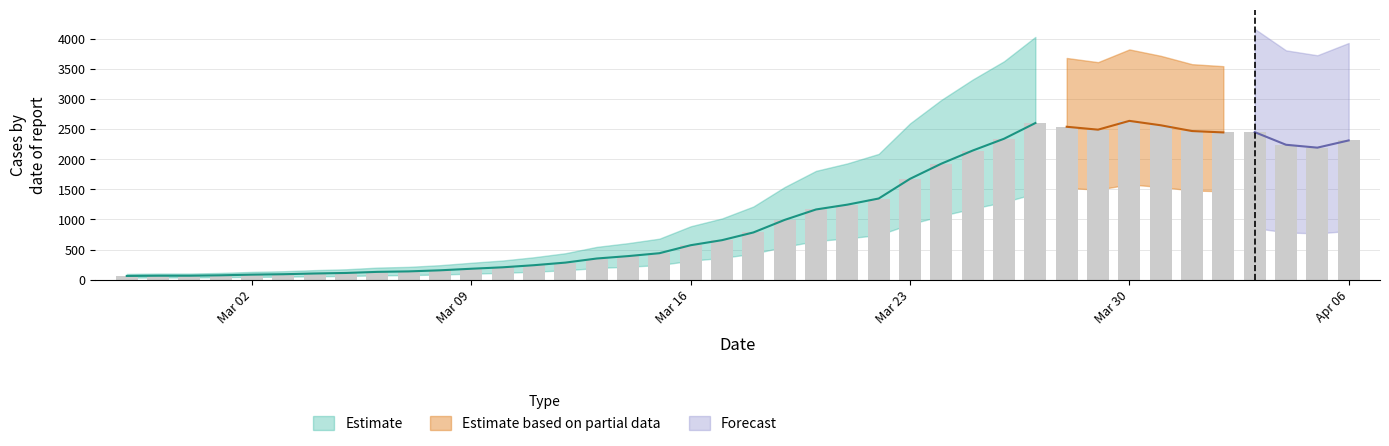

What is the difference between the values at 2020-03-27 and 2020-03-26?

261